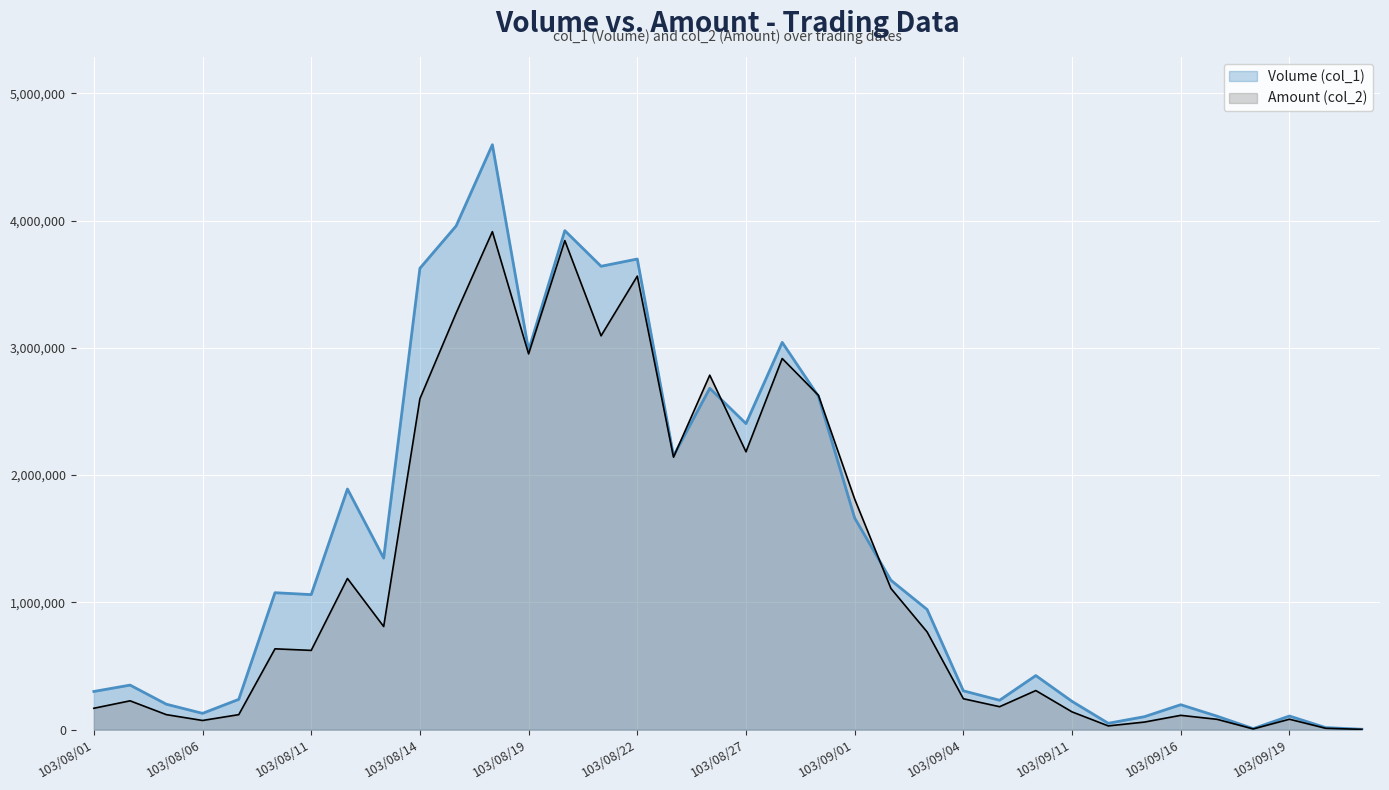

At which category does Amount (col_2) reach its first local peak?

103/08/04